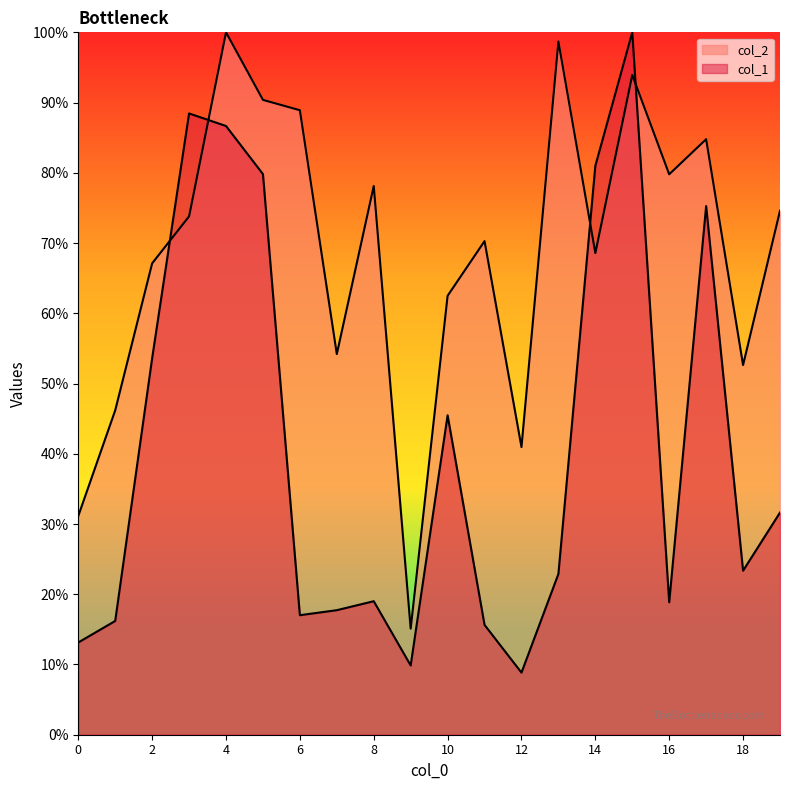

How many data points does each series have?

20